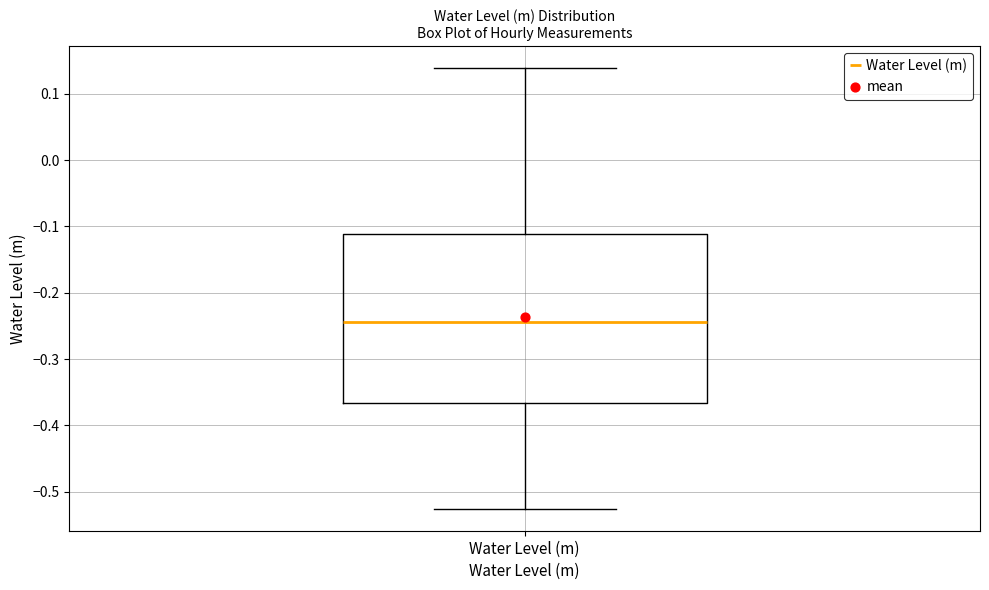

Where is the lower edge of the box for Water Level (m) on the y-axis? The values are not printed on the chart, so give them approximately, as read against the axis.

-0.37